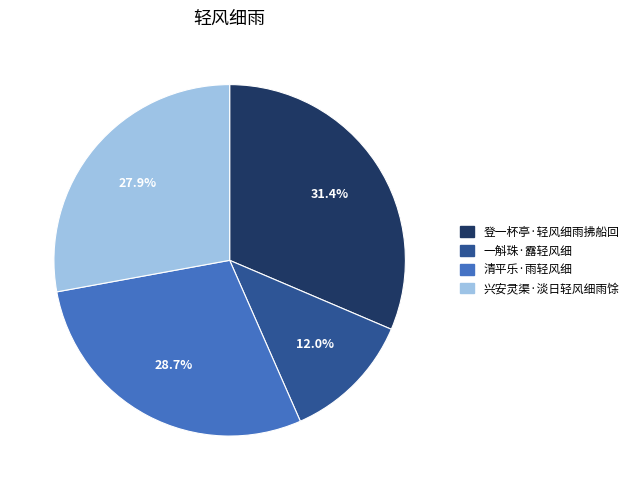

What is the total percentage of 登一杯亭·轻风细雨拂船回 and 兴安灵渠·淡日轻风细雨馀?

59.3%